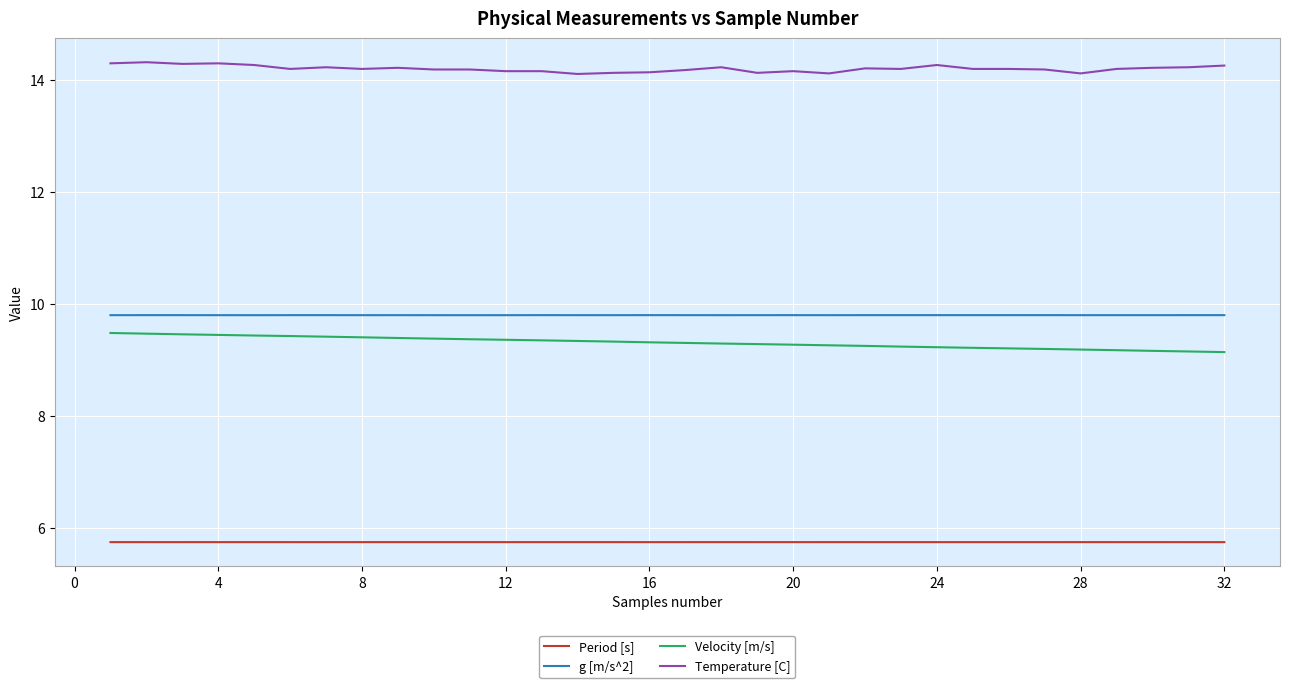

What is the maximum value shown in the chart?

14.3